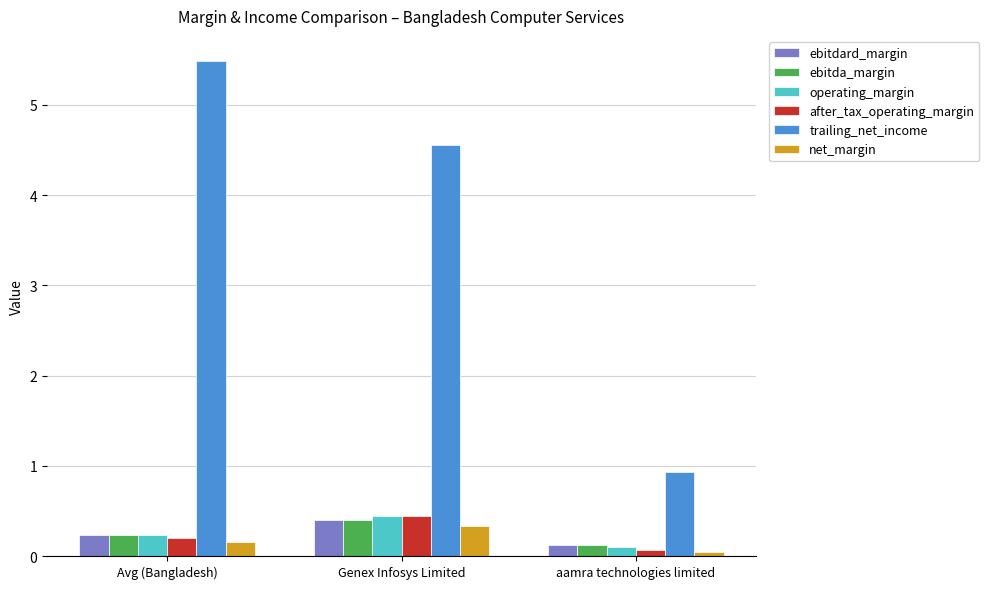

What is the label of the 2nd bar from the left?

Genex Infosys Limited